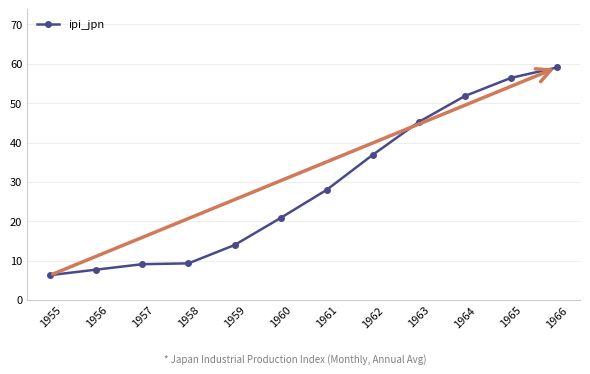

Where does the data first go above 27?

1961